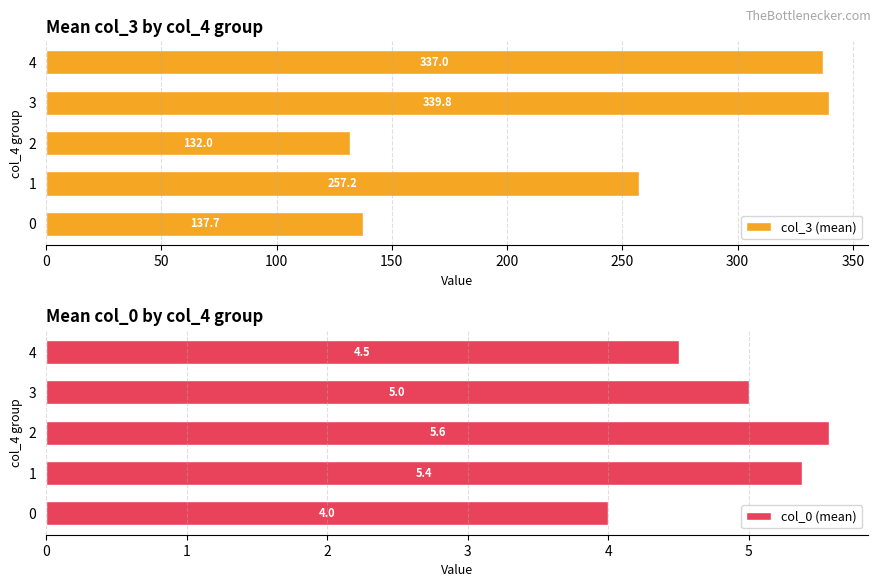

What are all the series names shown in the legend?

col_3 (mean), col_0 (mean)